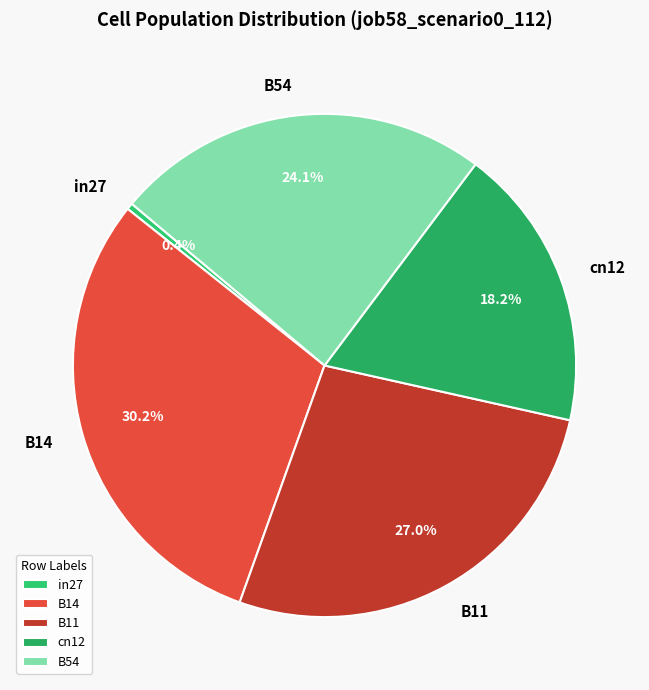

Does B54 represent more than half of the total?

No